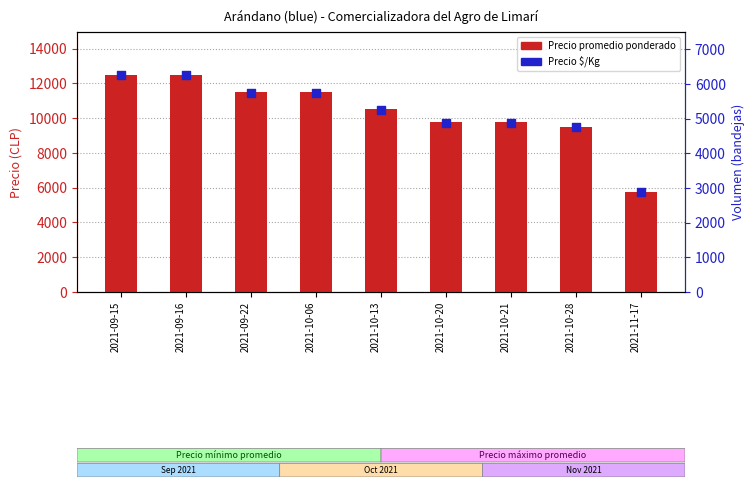

Which series has the largest total across all categories?

Precio promedio ponderado